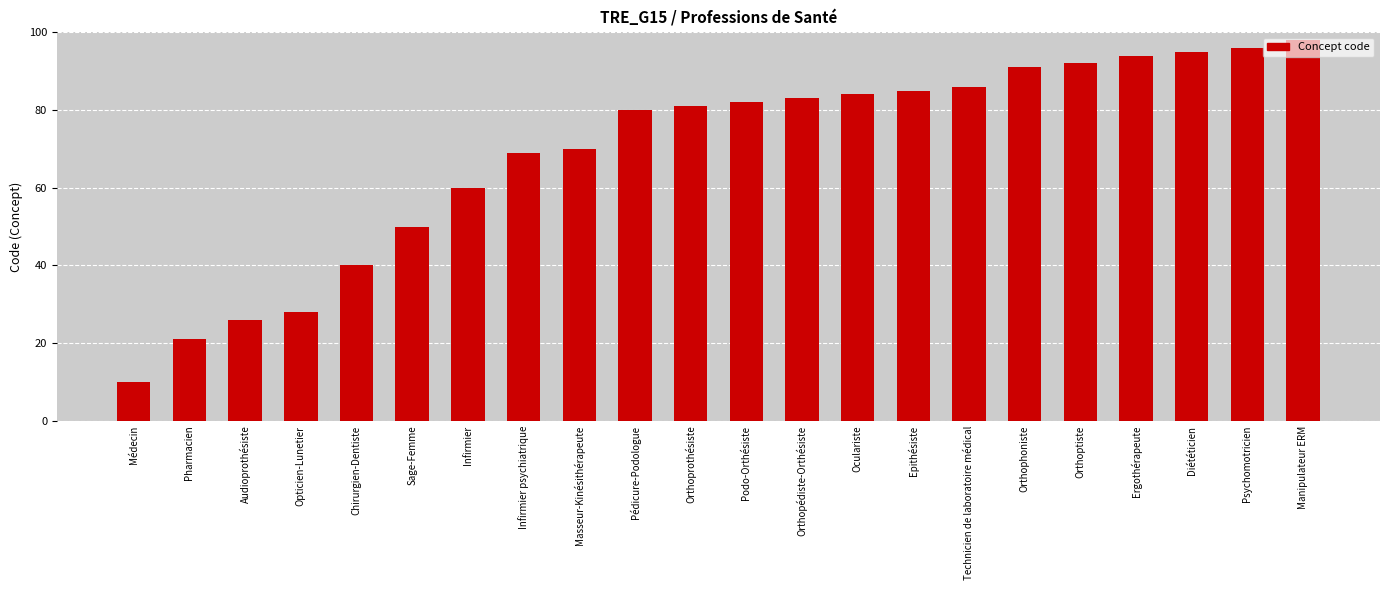

What is the label of the 22nd bar from the right?

Médecin